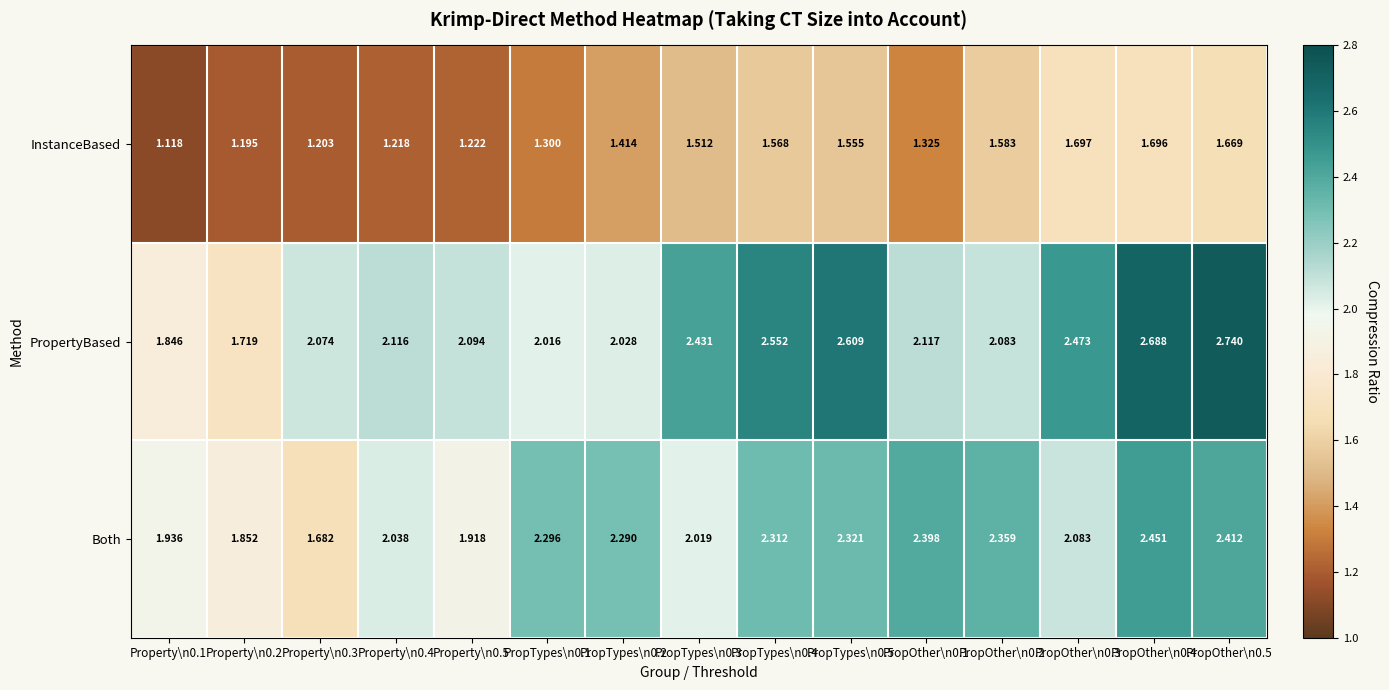

Between Property\n0.5 and PropOther\n0.2, which series saw the biggest shift?

Both